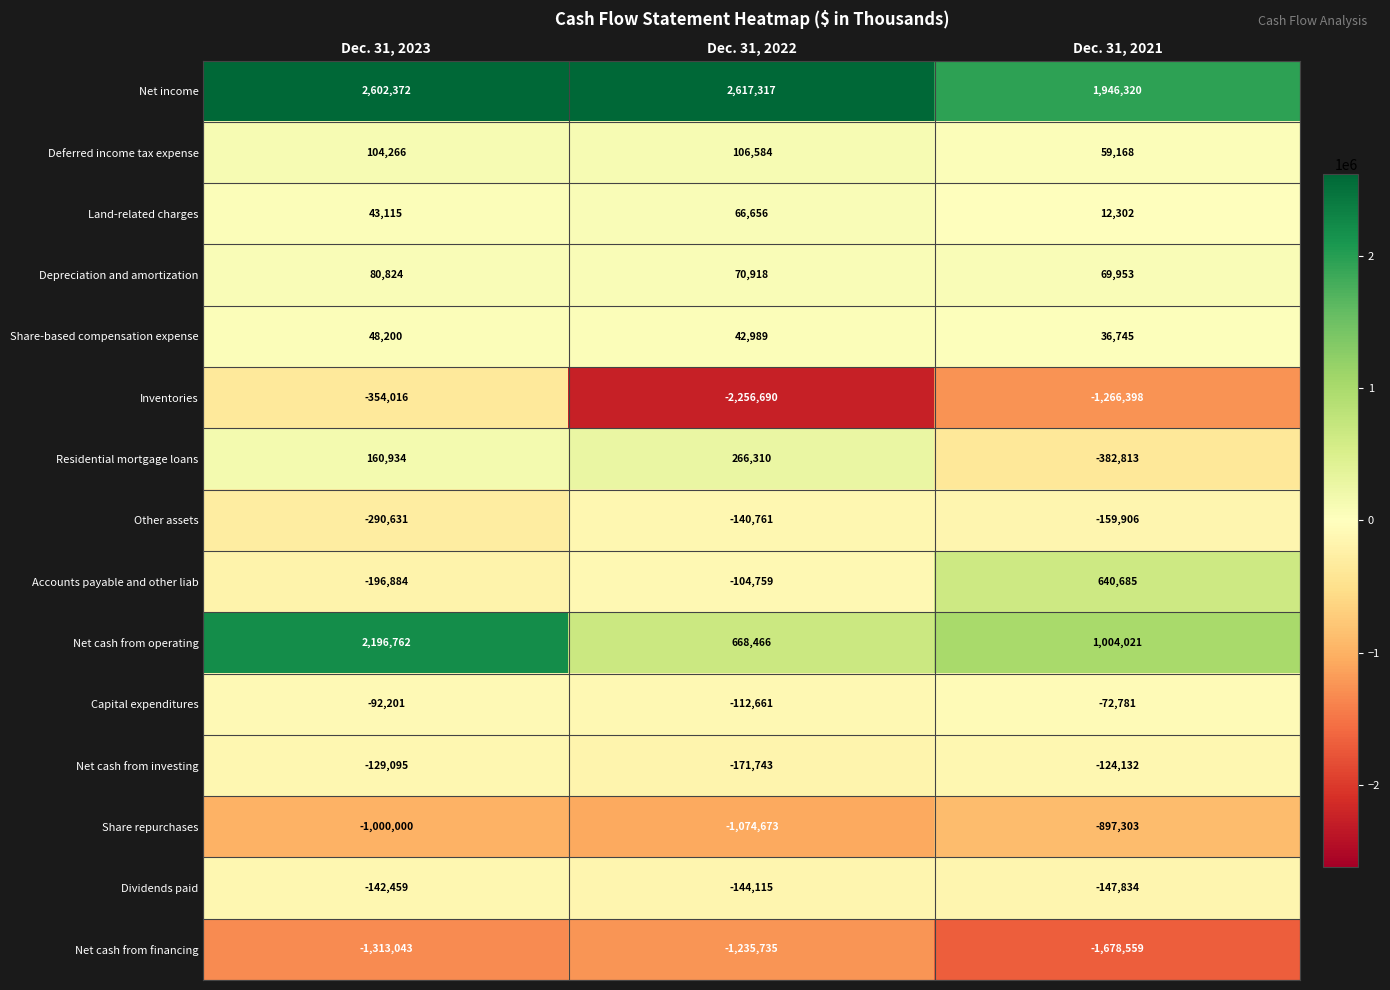

The value of Depreciation and amortization at Dec. 31, 2022 is 20058. True or false?

False